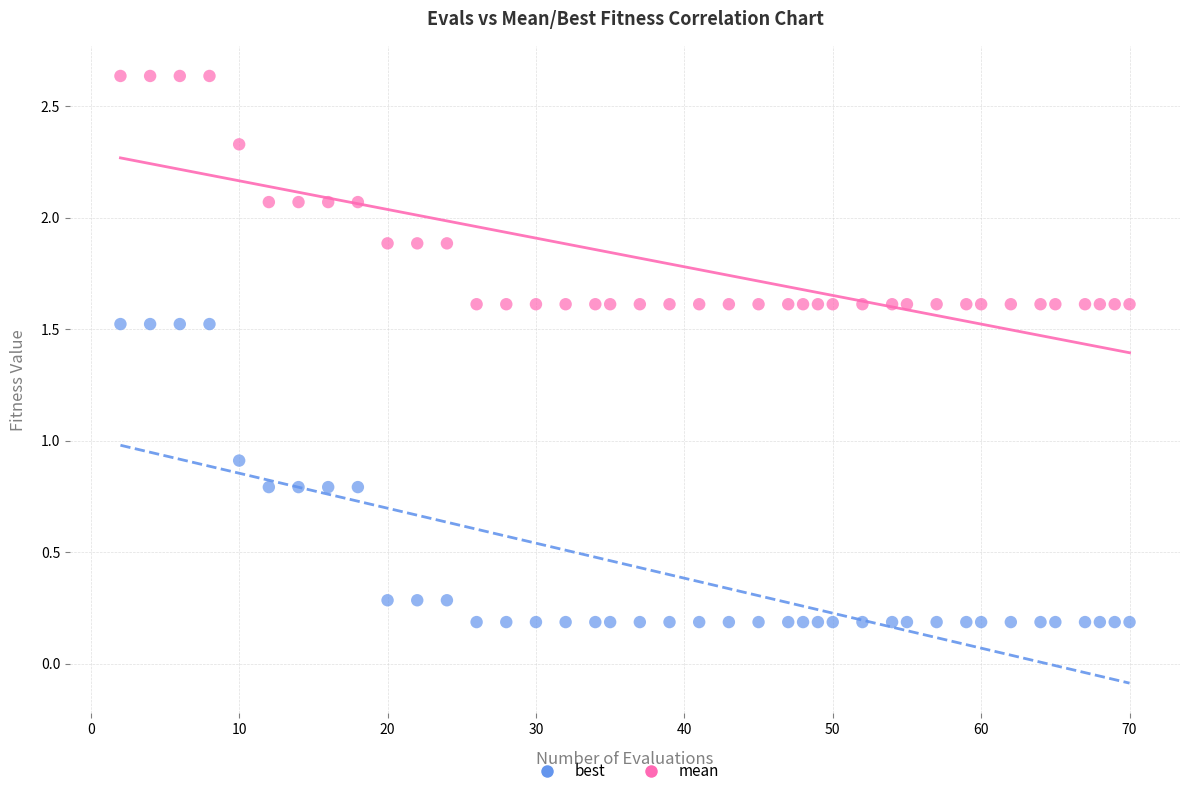

Across all series, what Y value is closest to 1?

0.9